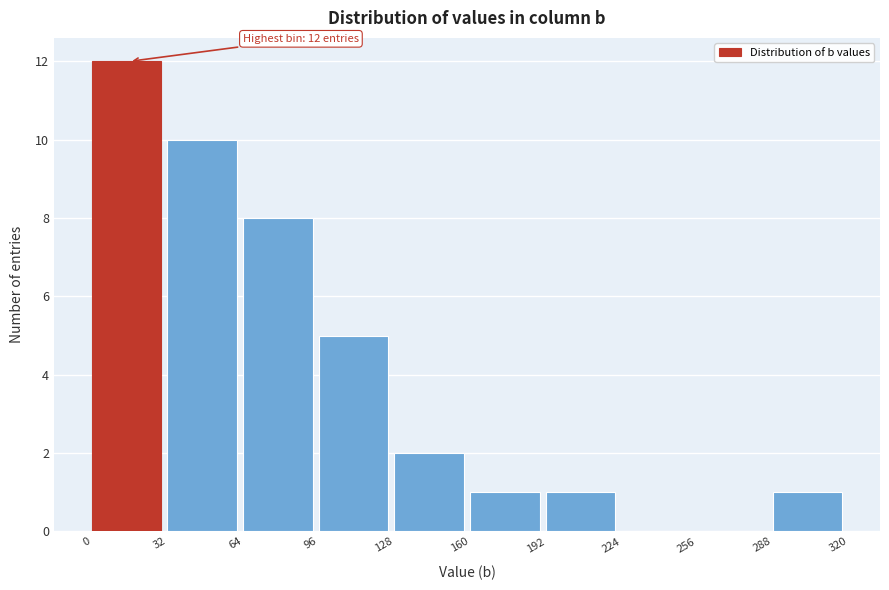

Over which range of the x-axis is the bar tallest?

0 to 32